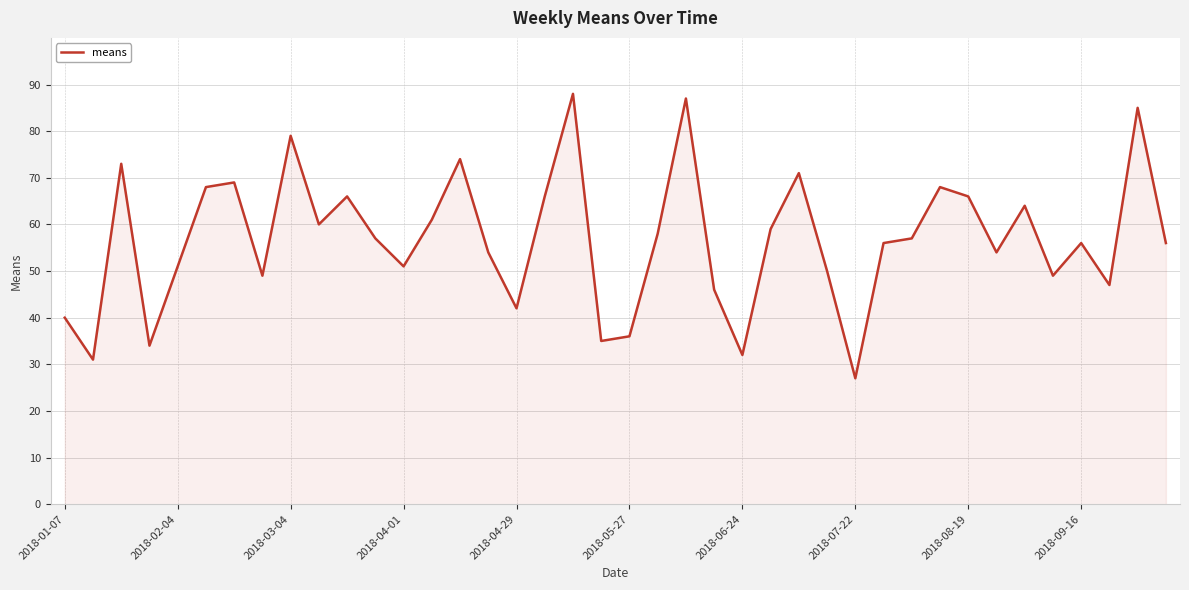

What is the difference between the maximum and minimum values?

61